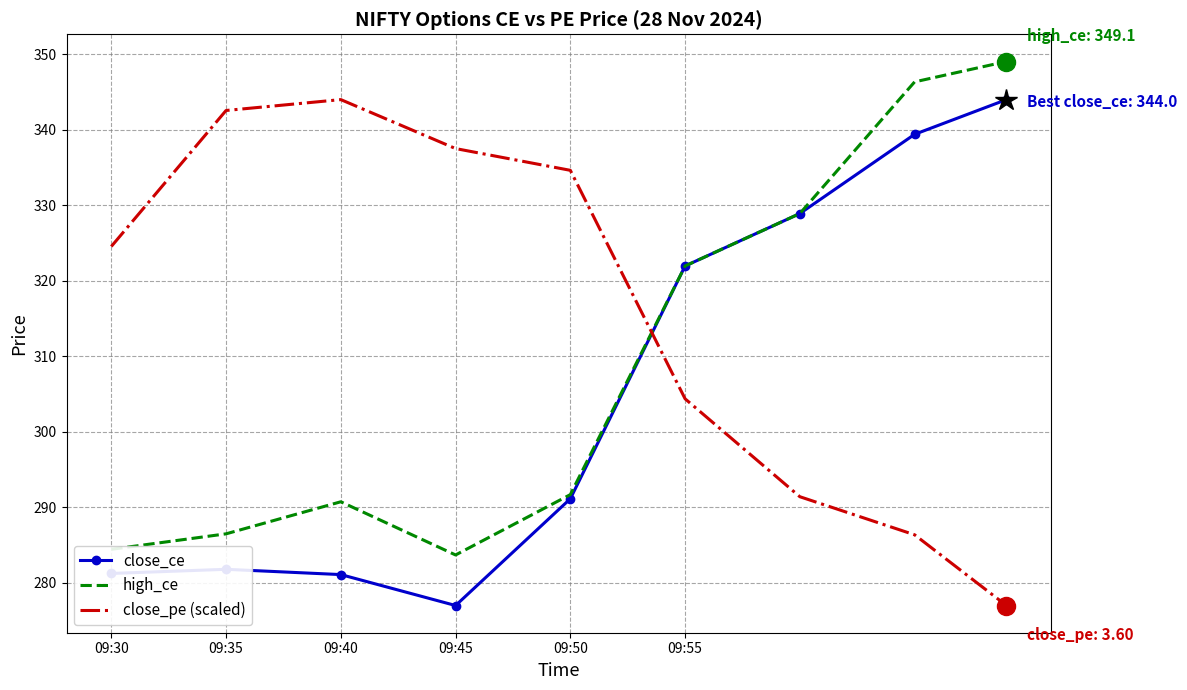

How many times do high_ce and close_pe (scaled) cross each other?

1